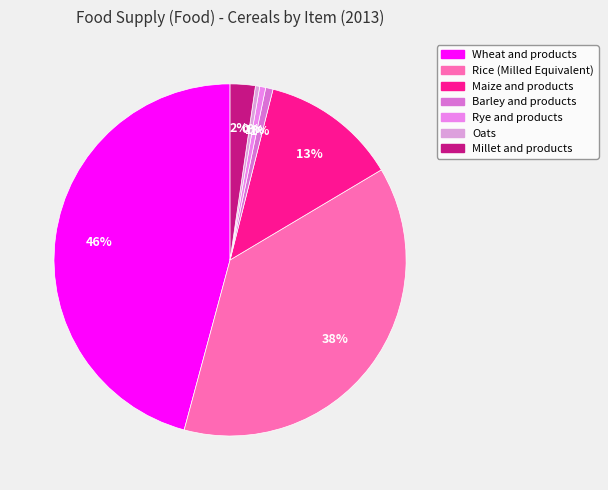

What percentage do Oats and Maize and products together represent?

12.9%